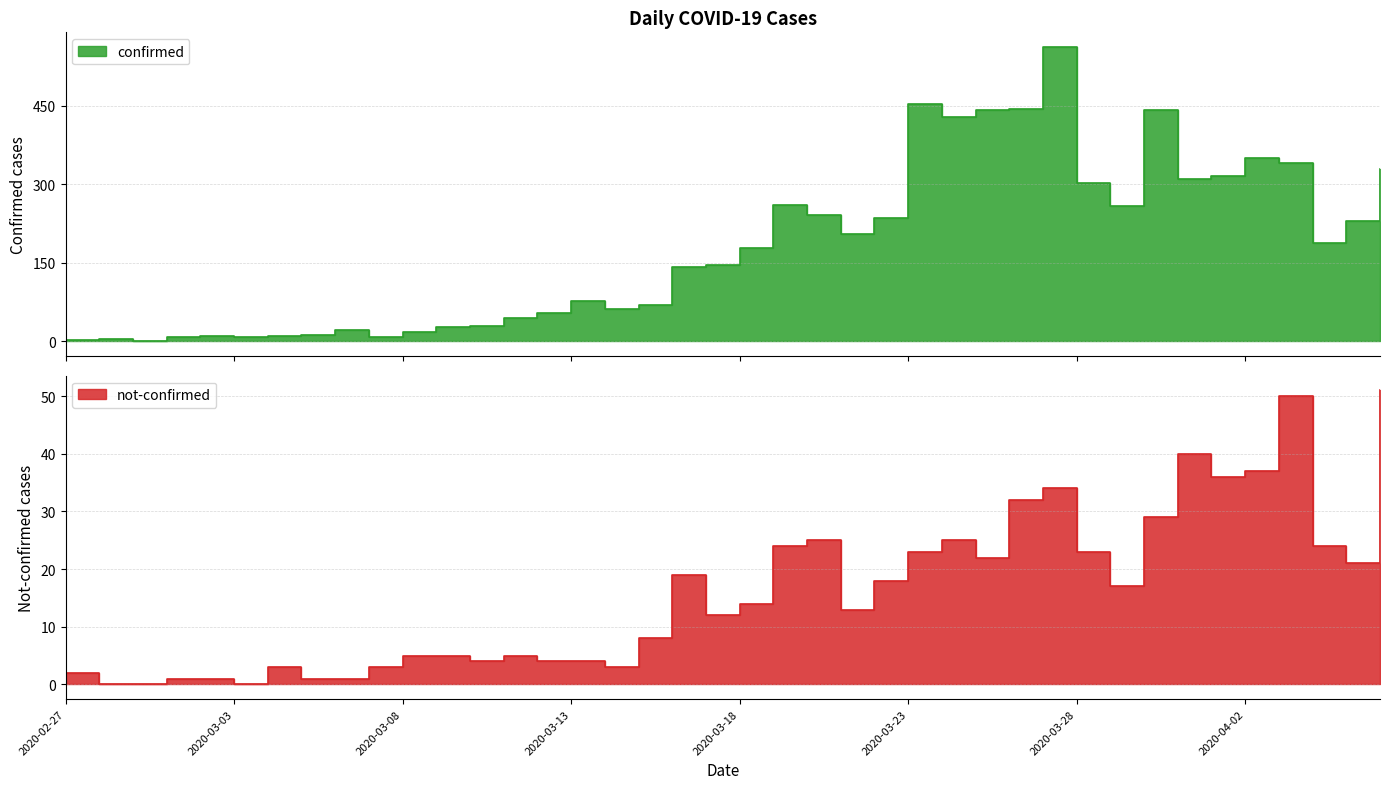

Reading left to right, what are all the values shown in this chart?

confirmed: 2	4	1	7	10	8	10	11	21	7	18	27	28	44	54	76	61	69	142	145	177	261	241	204	236	454	428	442	443	562	303	258	442	309	316	350	340	187	230	328
not-confirmed: 2	0	0	1	1	0	3	1	1	3	5	5	4	5	4	4	3	8	19	12	14	24	25	13	18	23	25	22	32	34	23	17	29	40	36	37	50	24	21	51